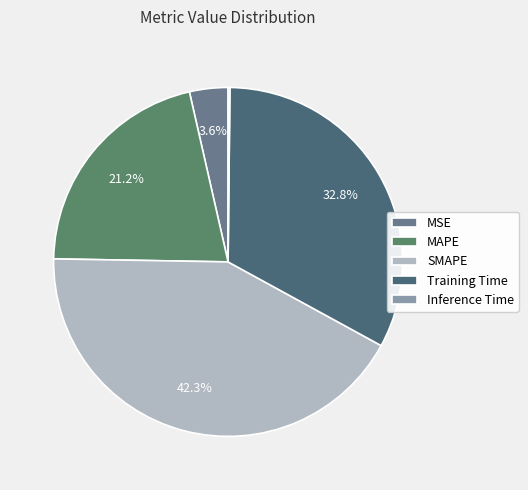

Combined, what portion of the pie is Inference Time and MSE?

3.7%